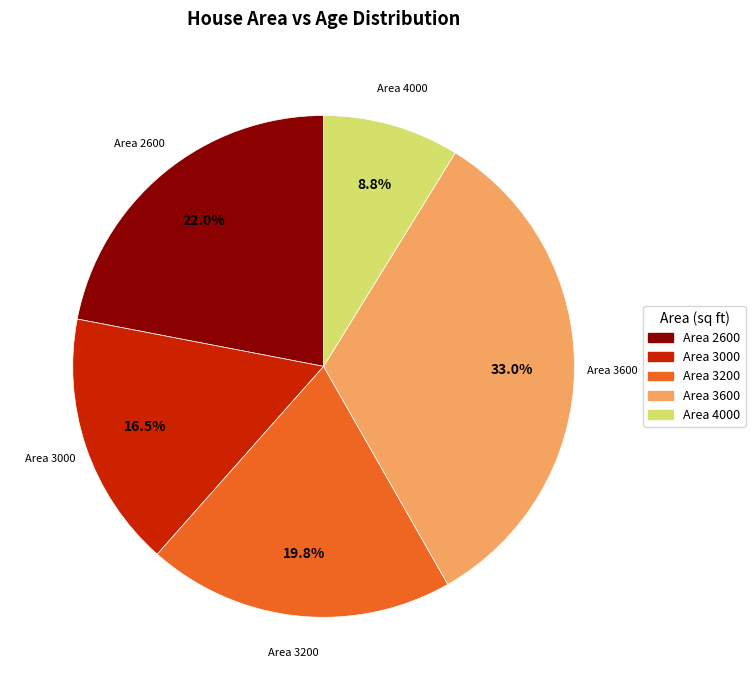

To the nearest percent, what is the average slice percentage?

20%